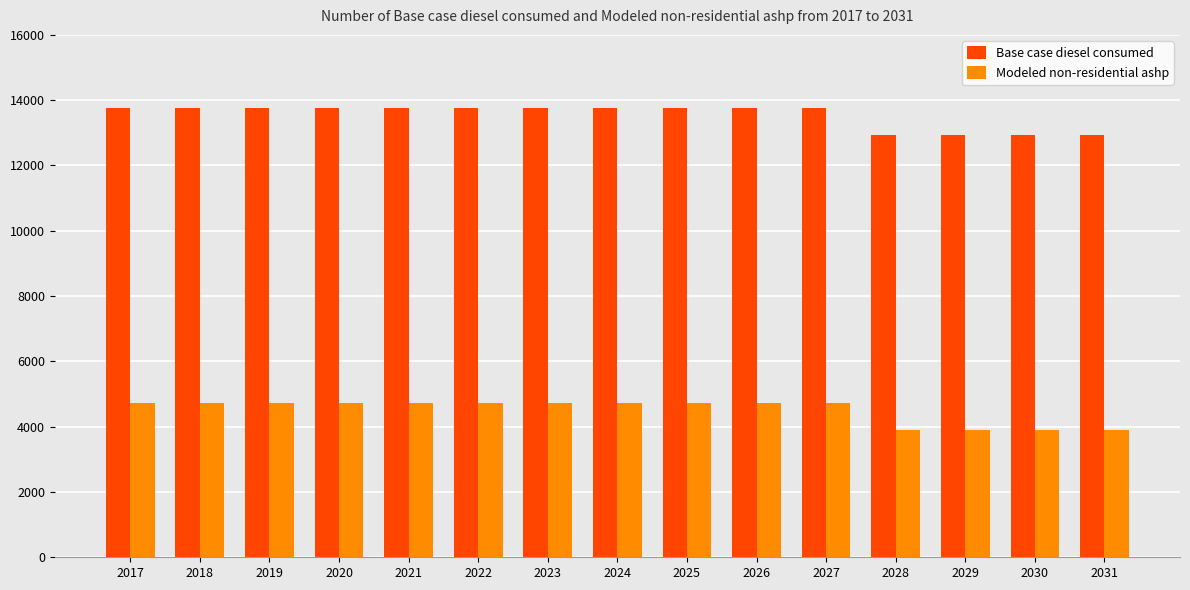

Reading right to left, list all the values displayed in this chart.

Base case diesel consumed: 12947.9	12947.9	12947.9	12947.9	13774.2	13774.2	13774.2	13774.2	13774.2	13774.2	13774.2	13774.2	13774.2	13774.2	13774.2
Modeled non-residential ashp: 3911.3	3911.3	3911.3	3911.3	4737.6	4737.6	4737.6	4737.6	4737.6	4737.6	4737.6	4737.6	4737.6	4737.6	4737.6